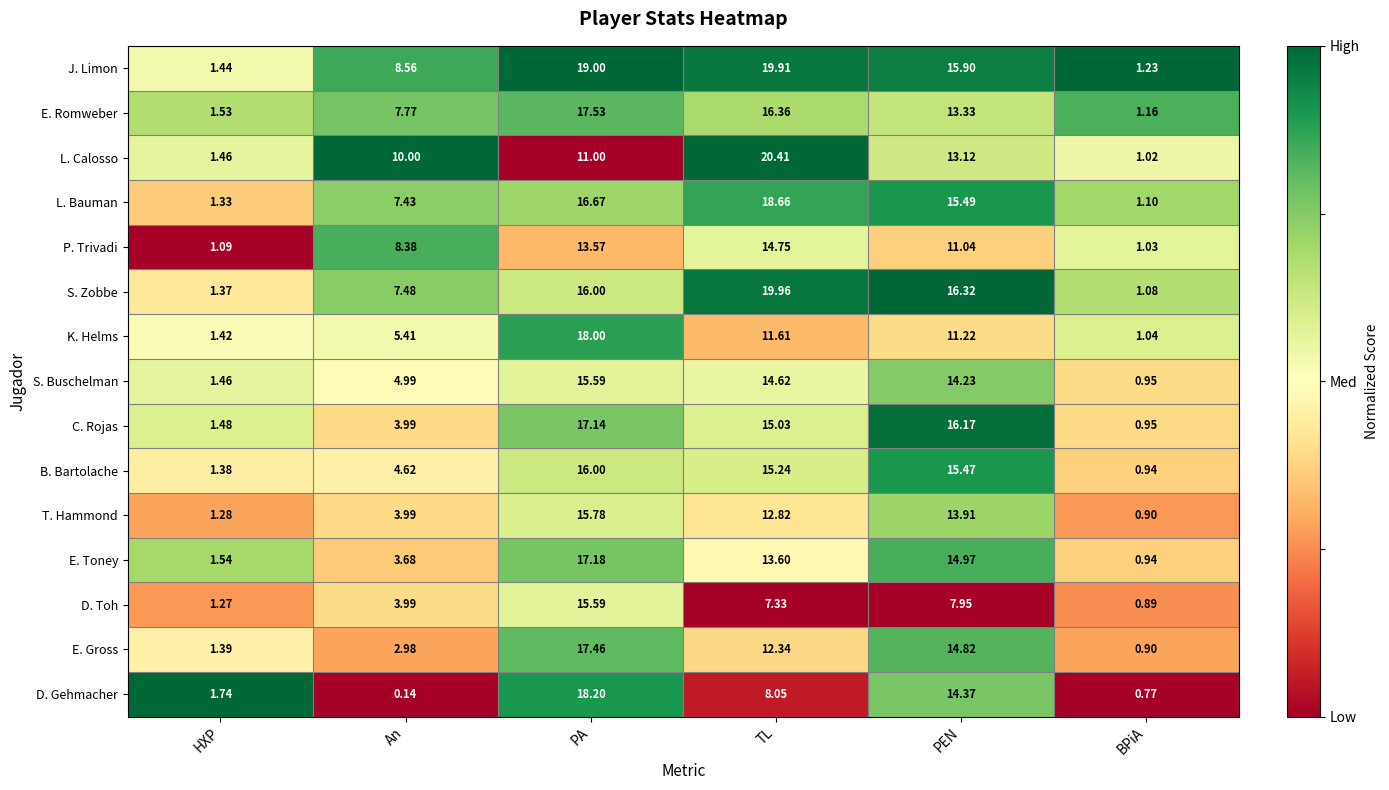

Which series has the largest range (max minus min)?

L. Calosso